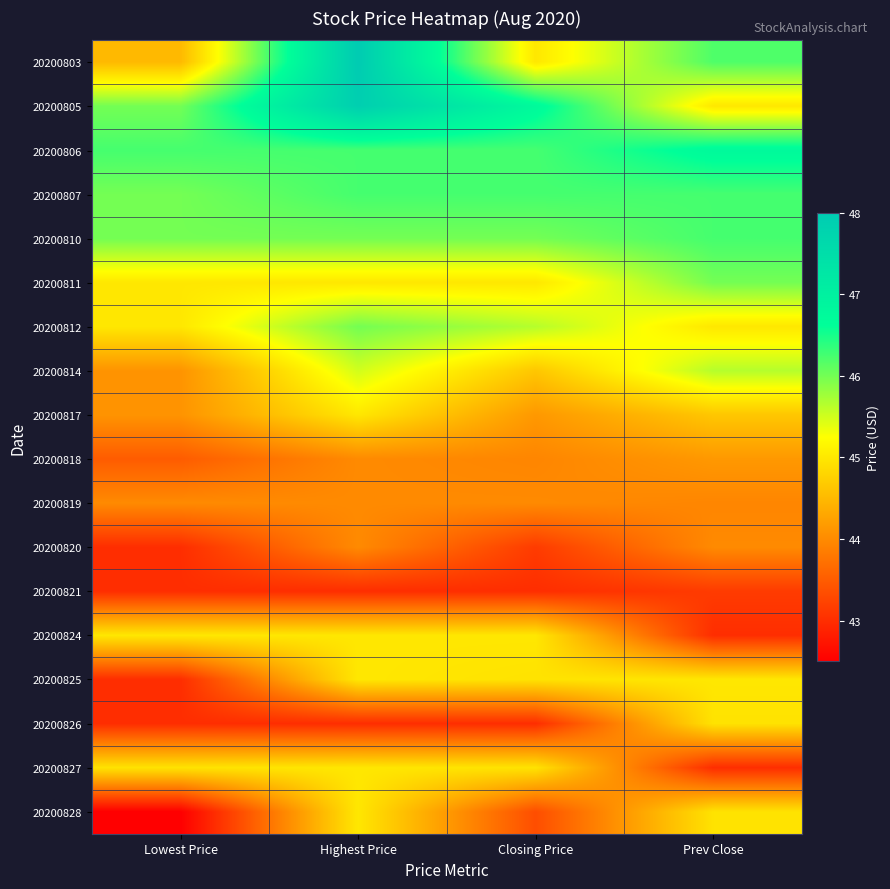

At Prev Close, list the series in order from largest to smallest.

20200806, 20200807, 20200810, 20200803, 20200811, 20200814, 20200805, 20200812, 20200825, 20200826, 20200828, 20200817, 20200818, 20200820, 20200819, 20200821, 20200824, 20200827